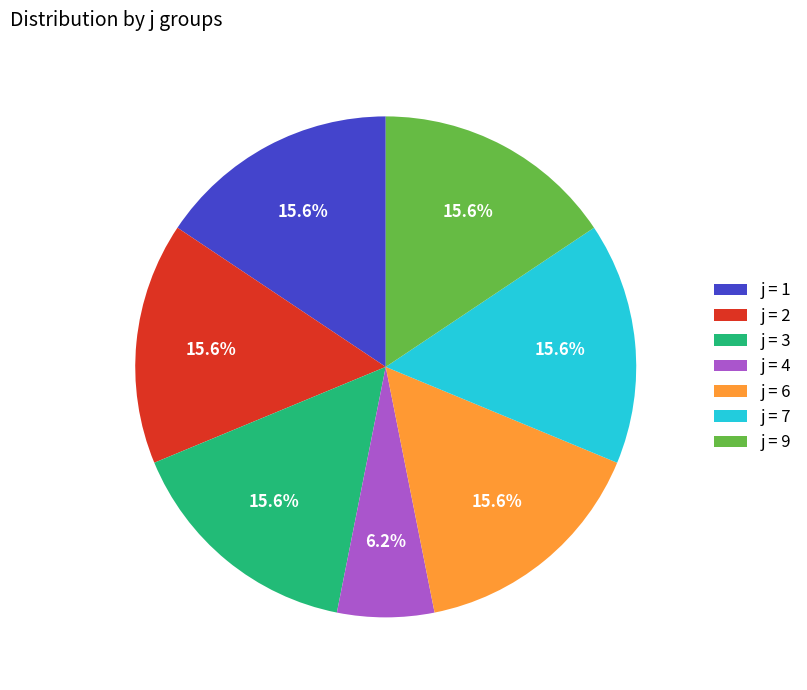

Approximately how many times larger is the value at j = 4 compared to j = 3?

0.4